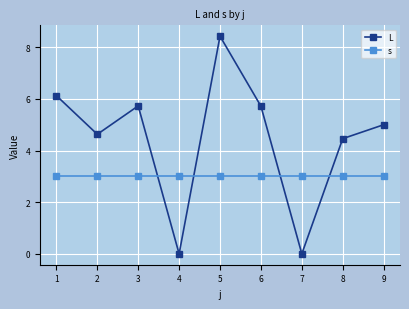

At how many categories does at least one series exceed 8?

1